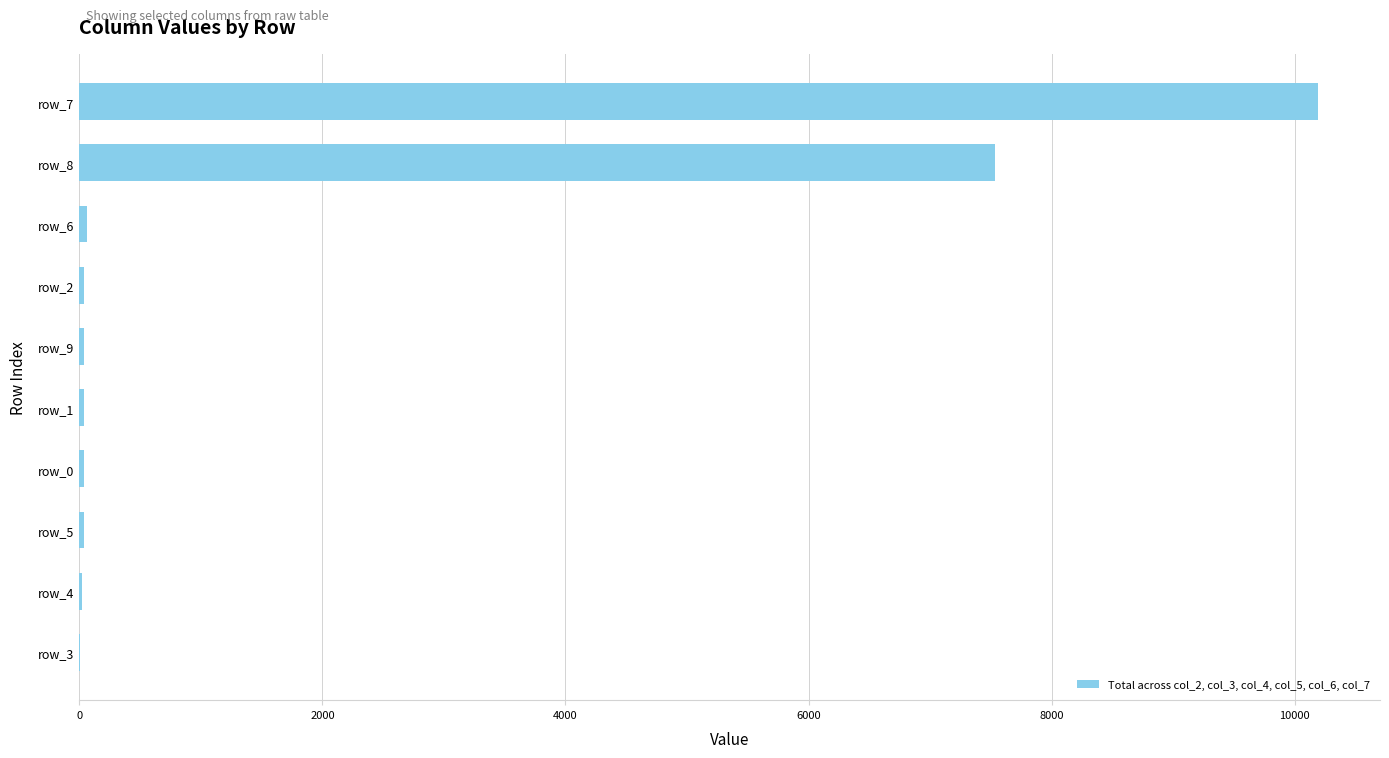

Which label corresponds to the largest value in the chart?

row_7